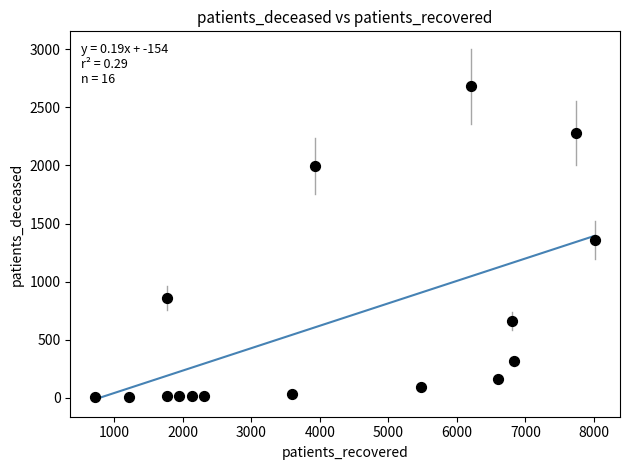

What is the range of Y values (max minus min)?

2680